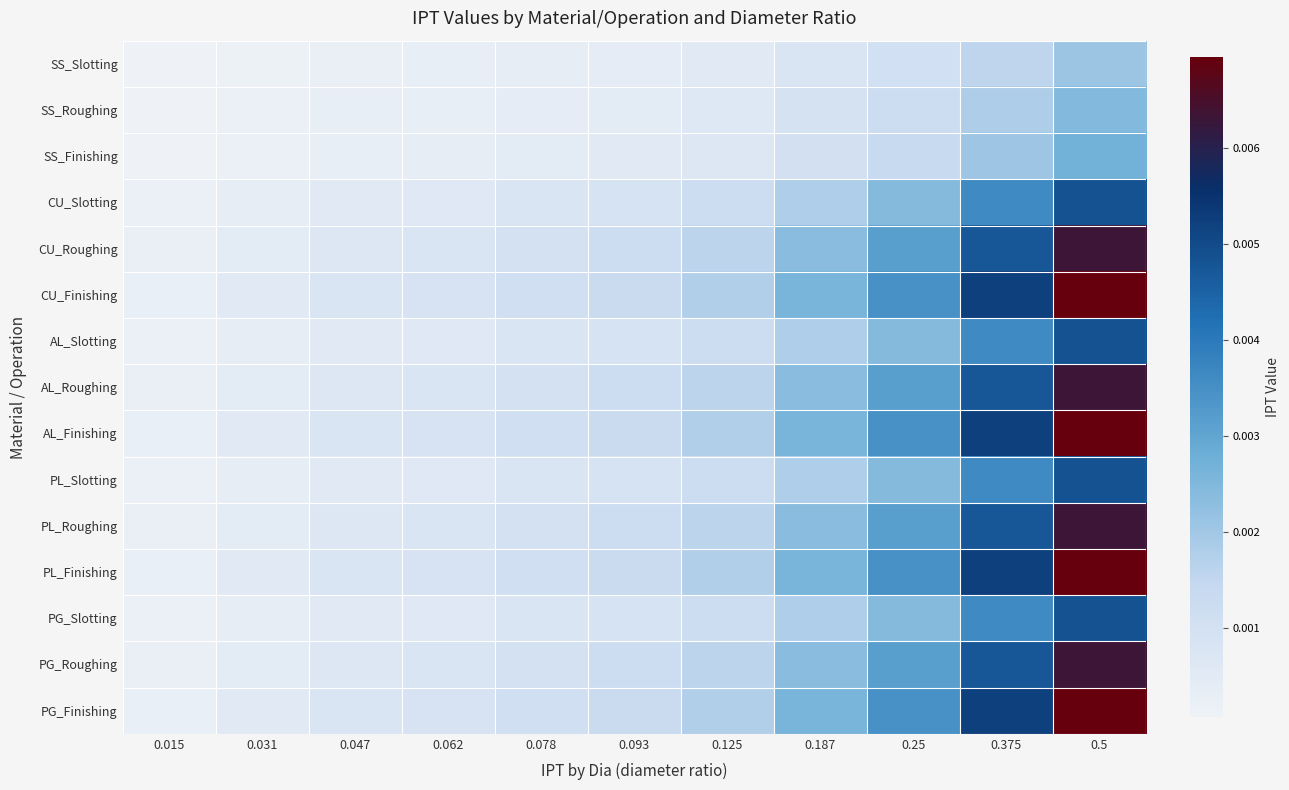

At how many categories does at least one series exceed 0?

11